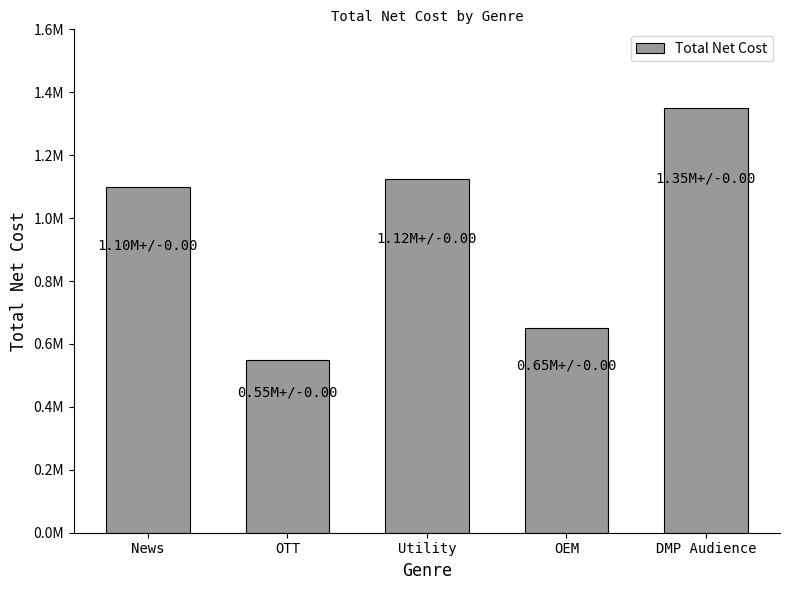

Does the chart contain any negative values?

No